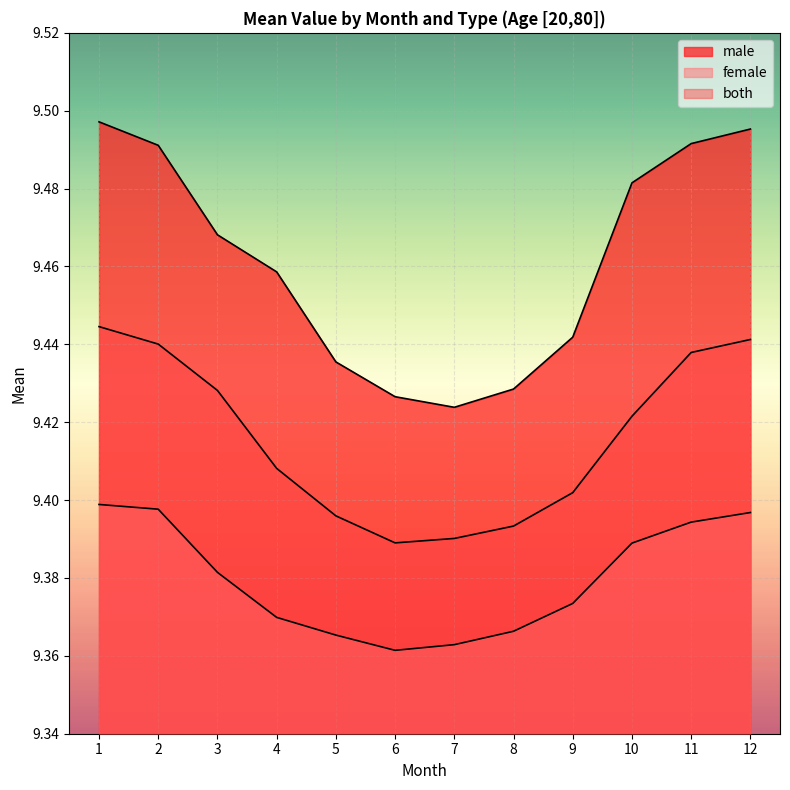

The female series shows 2.8 at 3. True or false?

False